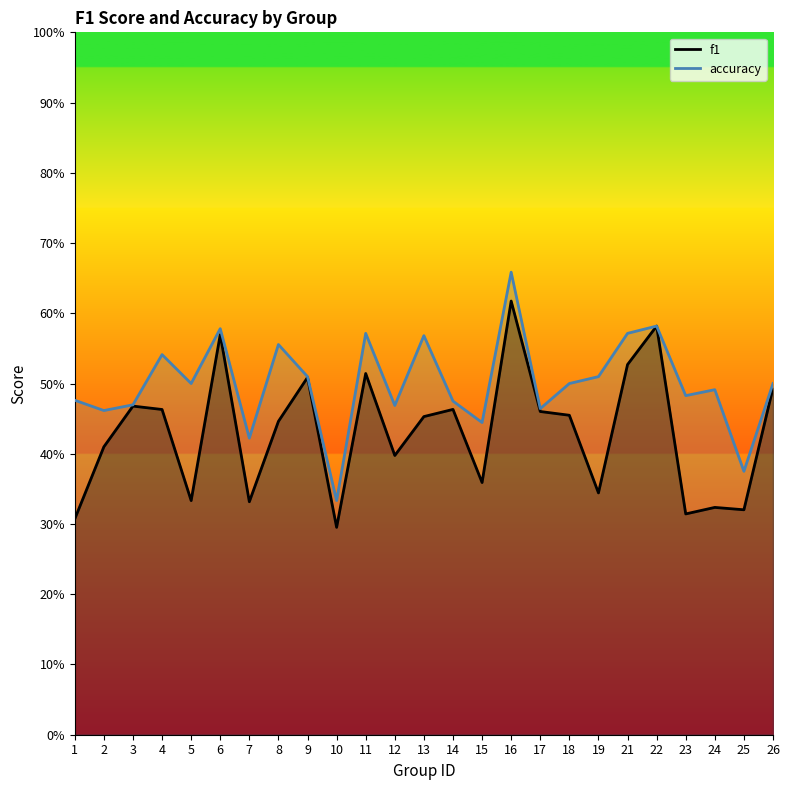

How many interior local valleys does the accuracy series have?

9